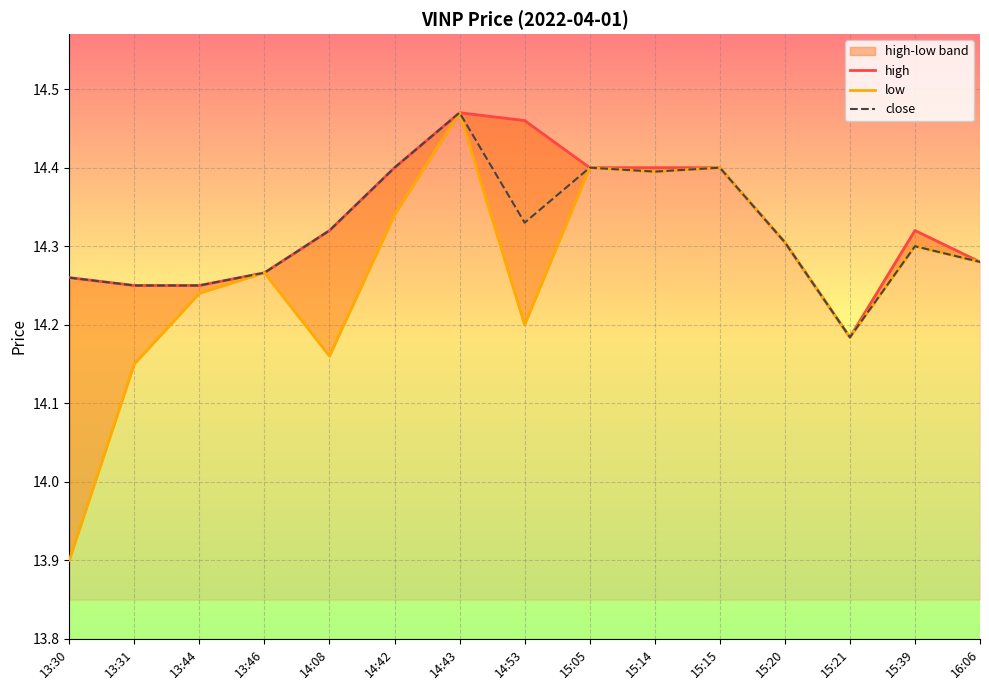

Count the close values in the range 14 to 15.

15